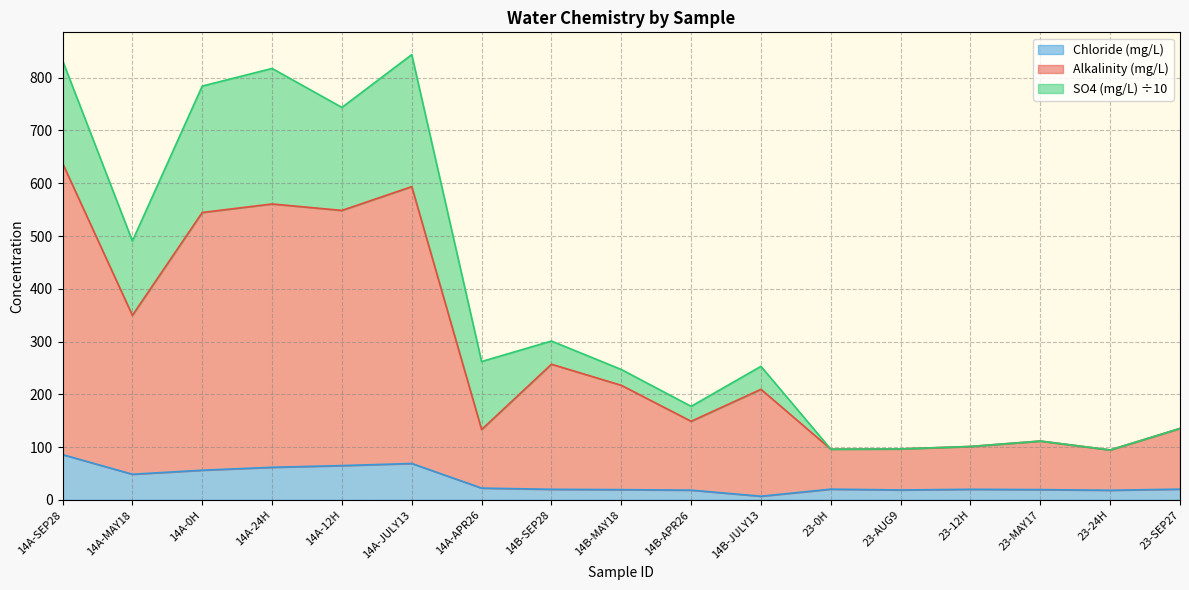

Which series has the largest total across all categories?

Alkalinity (mg/L)